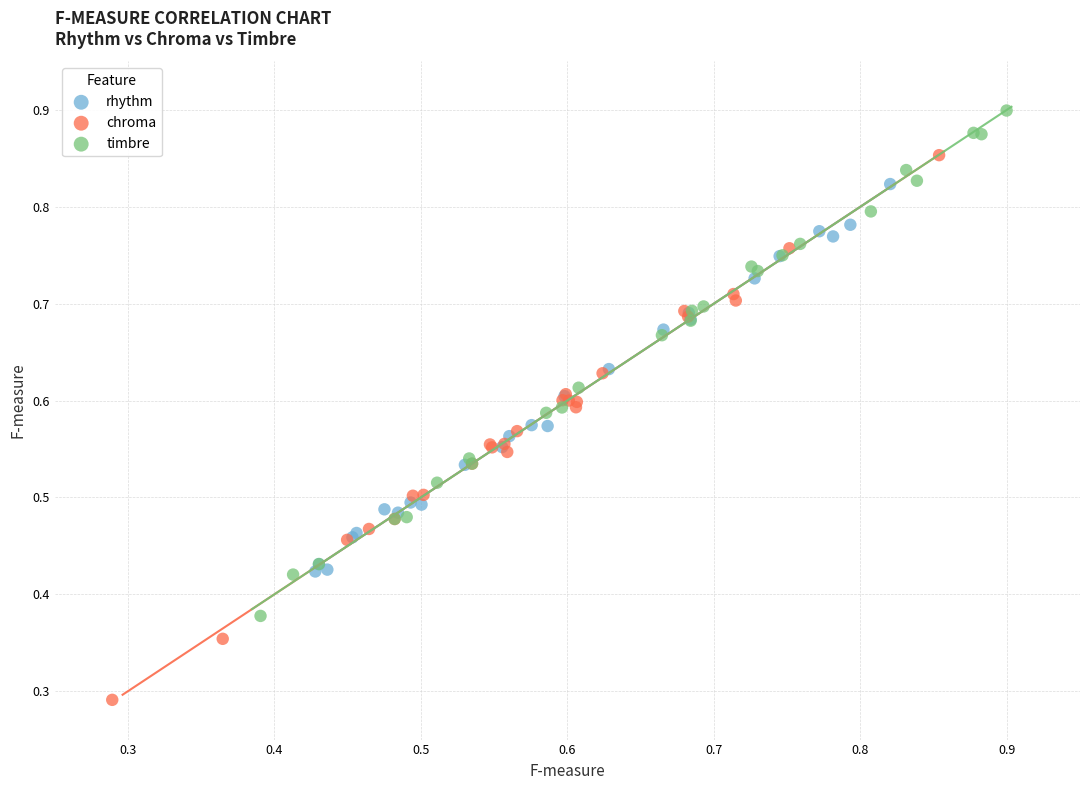

Which series reaches the minimum Y coordinate?

chroma